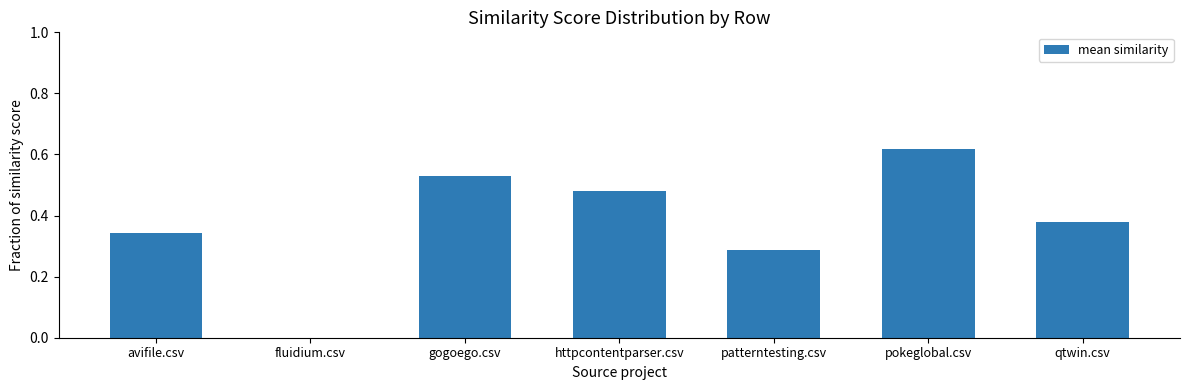

Between pokeglobal.csv and avifile.csv, which is larger?

pokeglobal.csv